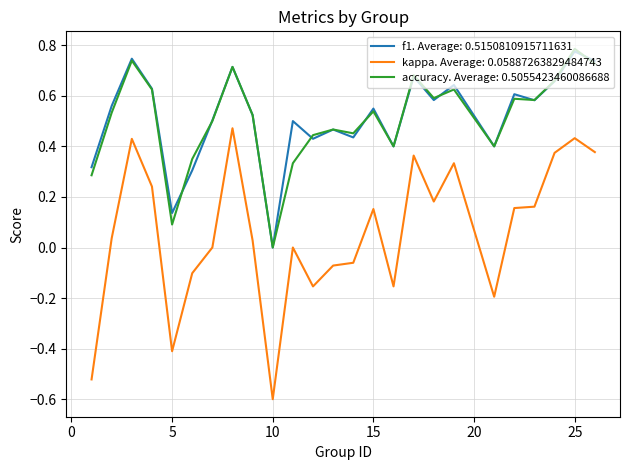

True or false: f1. Average: 0.5150810915711631 and kappa. Average: 0.05887263829484743 intersect in this chart.

False